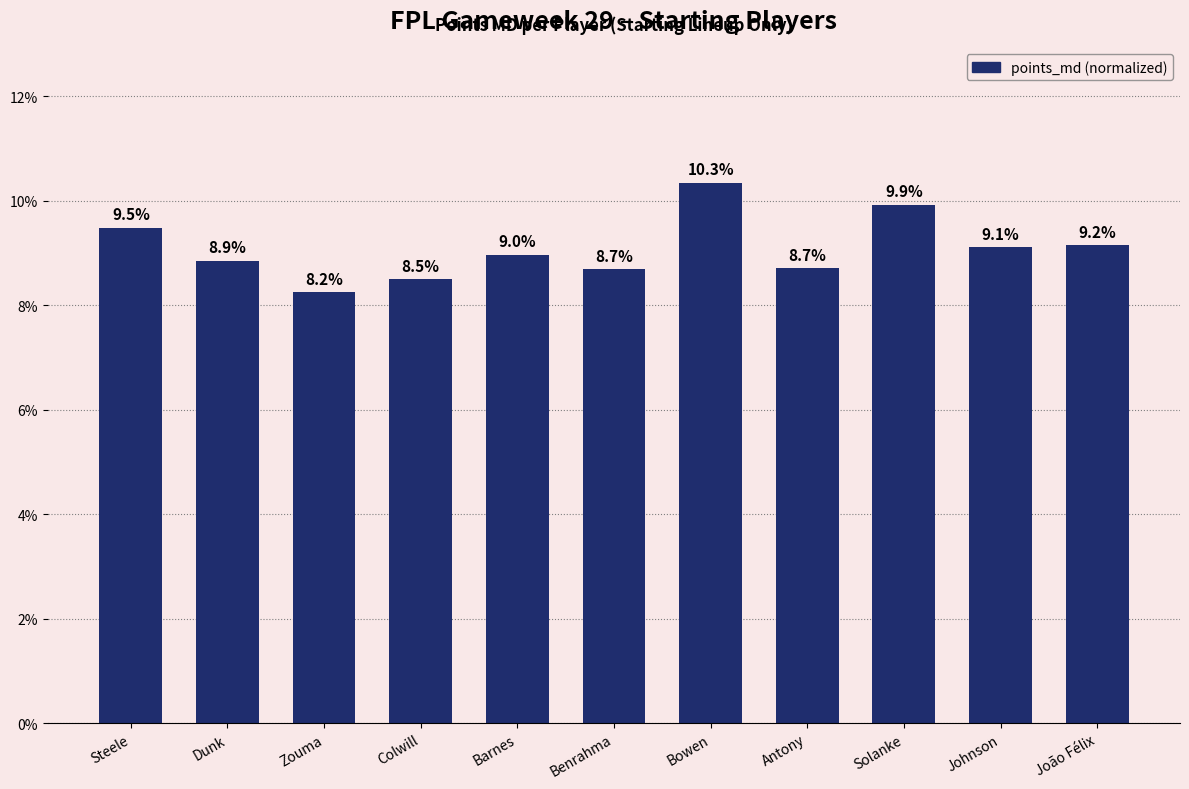

Reading left to right, list all the values displayed in this chart.

0.1	0.1	0.1	0.1	0.1	0.1	0.1	0.1	0.1	0.1	0.1